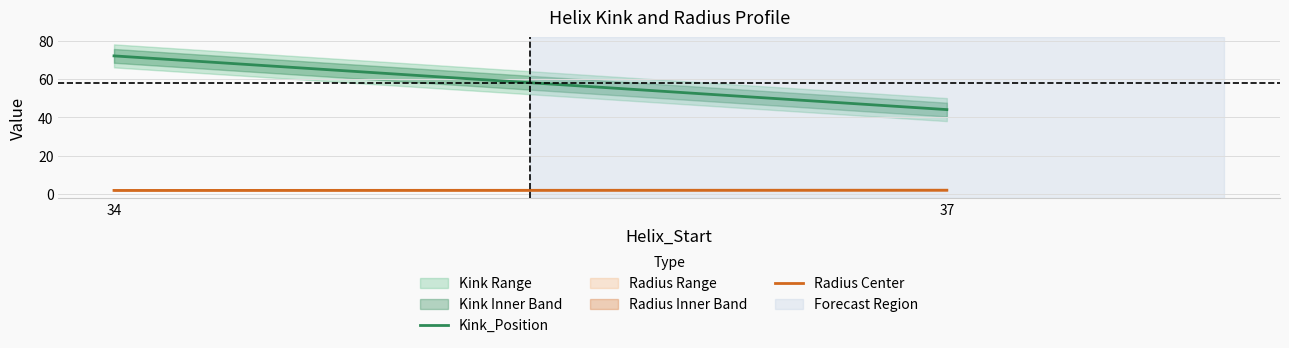

Which label corresponds to the largest value in the chart?

34